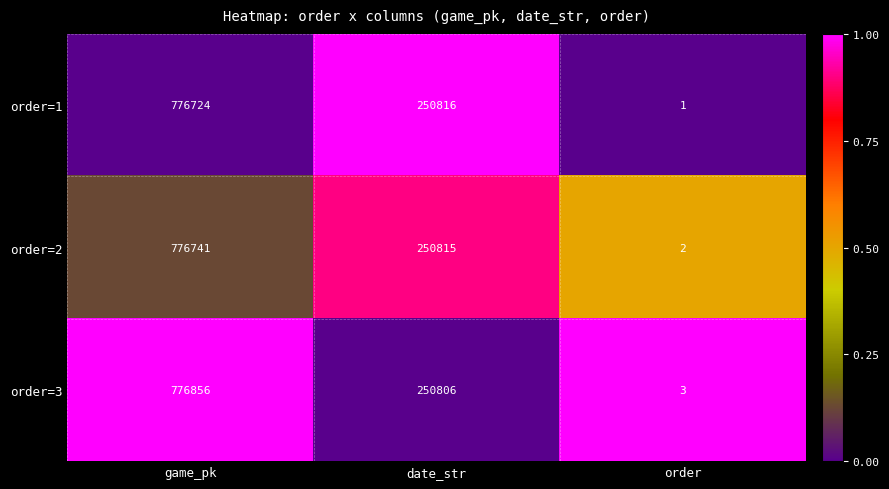

Count the number of categories in the chart.

3